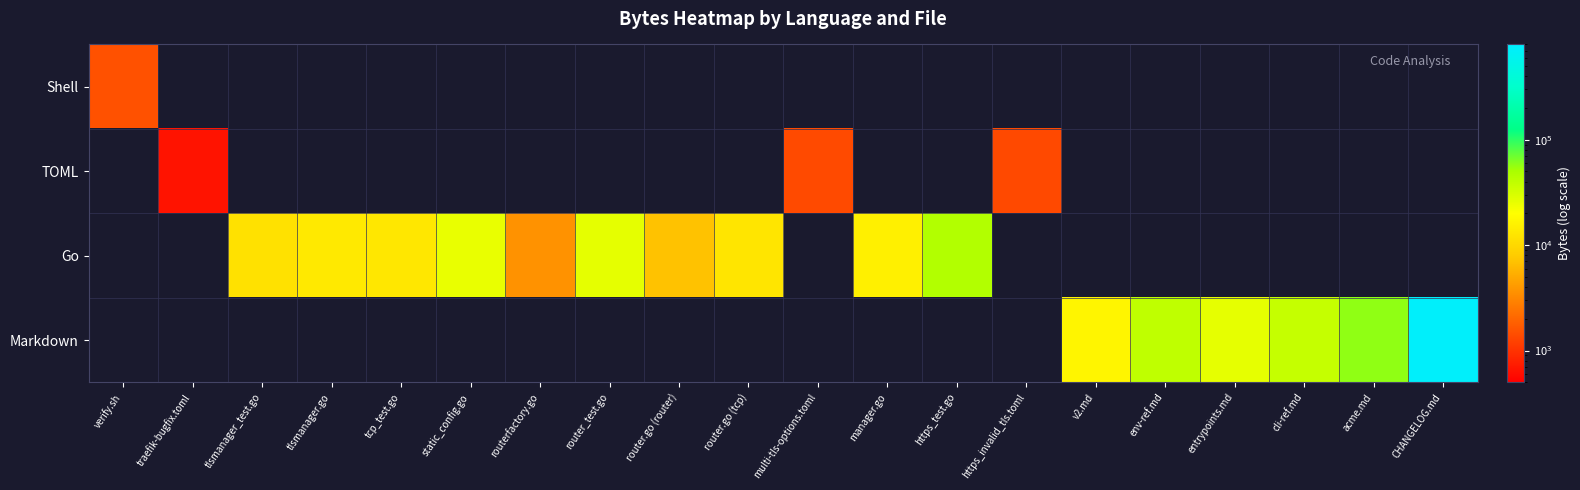

Is the value of TOML at CHANGELOG.md greater than the value of Shell at entrypoints.md?

No